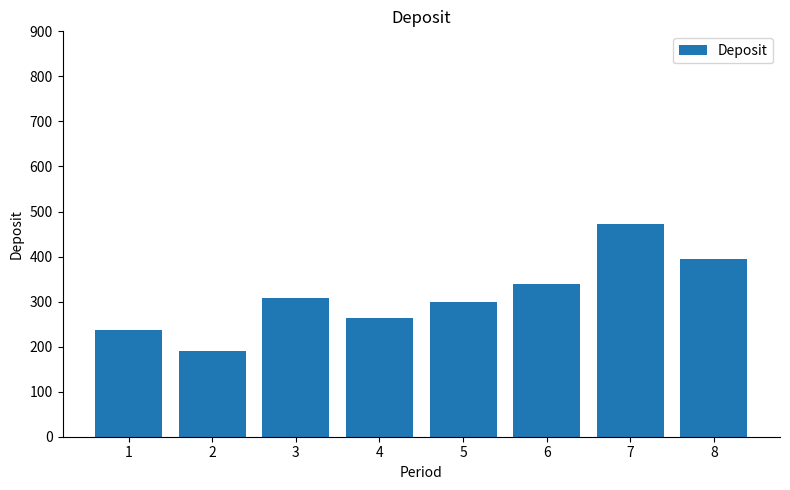

Reading left to right, list all the values displayed in this chart.

238	191	308	263	299	338	473	395